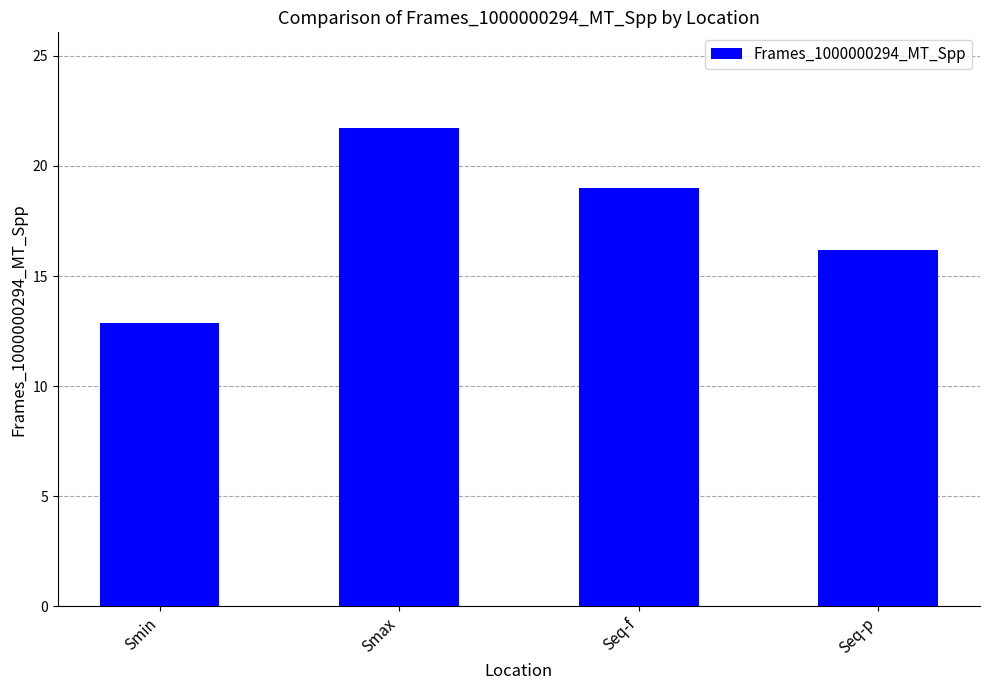

Rank the categories by value from highest to lowest.

Smax, Seq-f, Seq-p, Smin